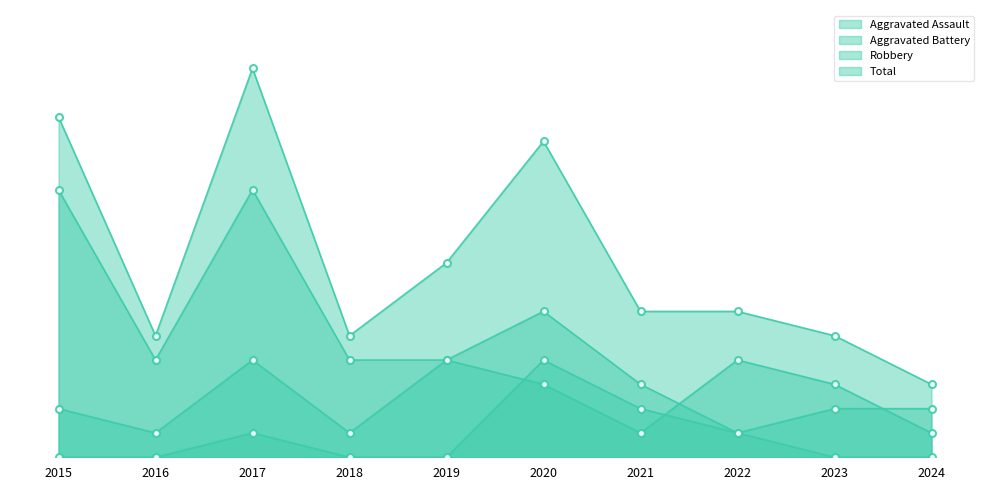

Reading left to right, extract all data points from this chart.

Aggravated Assault: 2015=0	2016=0	2017=1	2018=0	2019=0	2020=4	2021=2	2022=1	2023=0	2024=0
Aggravated Battery: 2015=2	2016=1	2017=4	2018=1	2019=4	2020=3	2021=1	2022=4	2023=3	2024=1
Robbery: 2015=11	2016=4	2017=11	2018=4	2019=4	2020=6	2021=3	2022=1	2023=2	2024=2
Total: 2015=14	2016=5	2017=16	2018=5	2019=8	2020=13	2021=6	2022=6	2023=5	2024=3